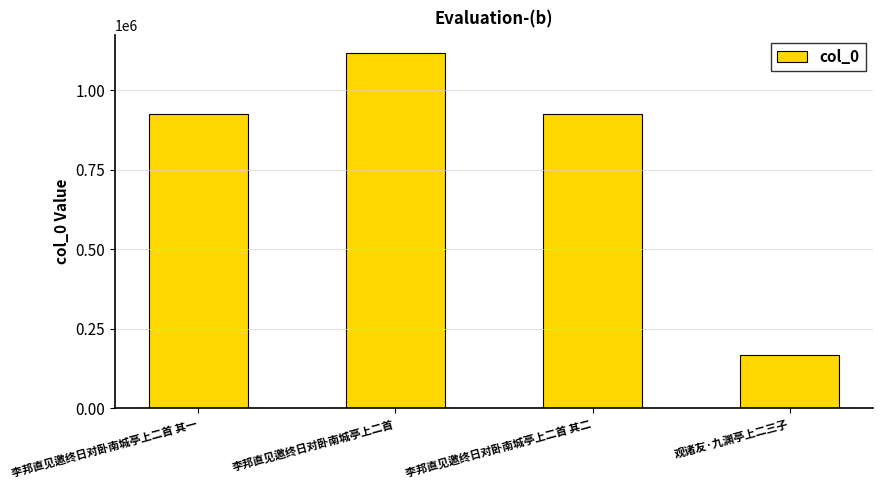

What is the sum of all values?

3132846